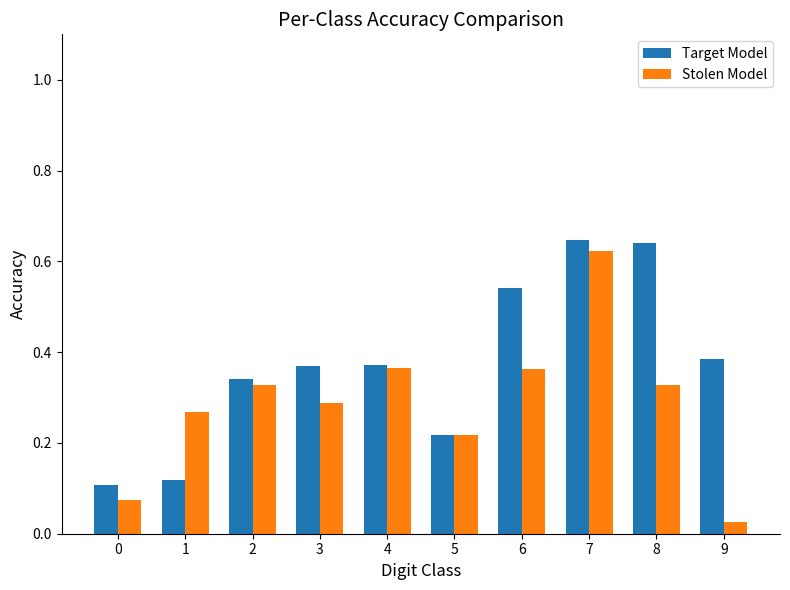

What are all the series names shown in the legend?

Target Model, Stolen Model